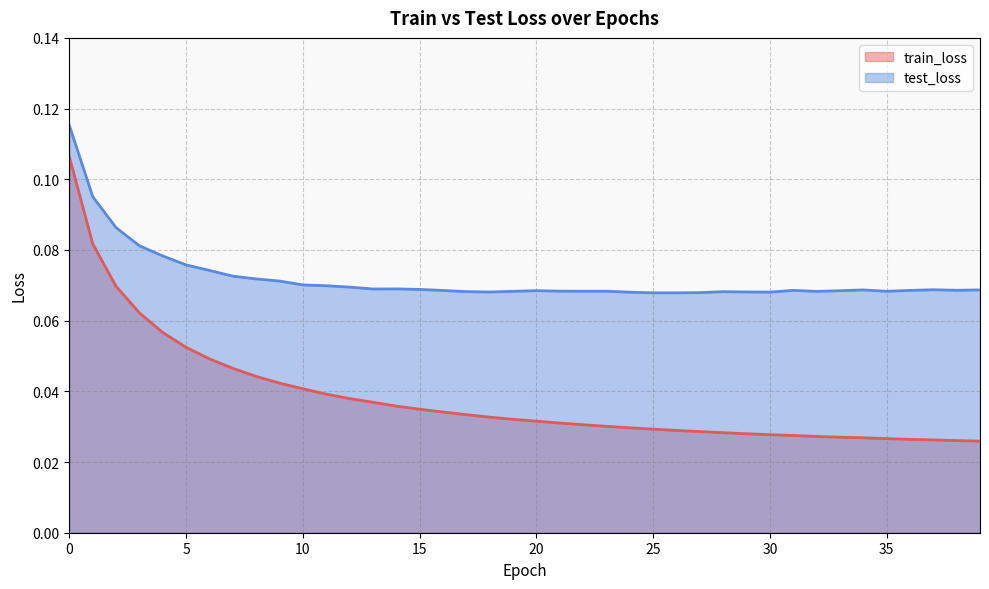

Between 3 and 24, which series saw the biggest shift?

train_loss